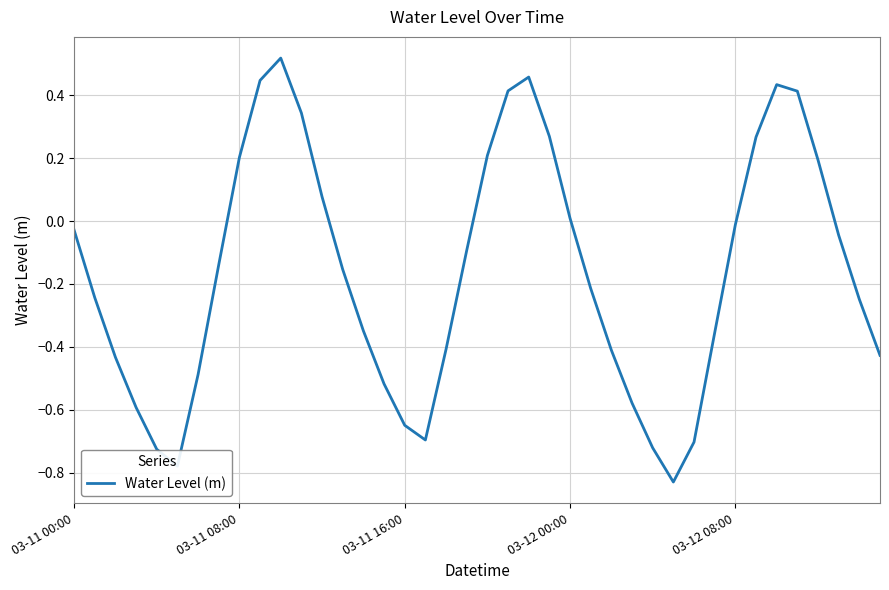

Is this an area chart (filled region under the line)?

No